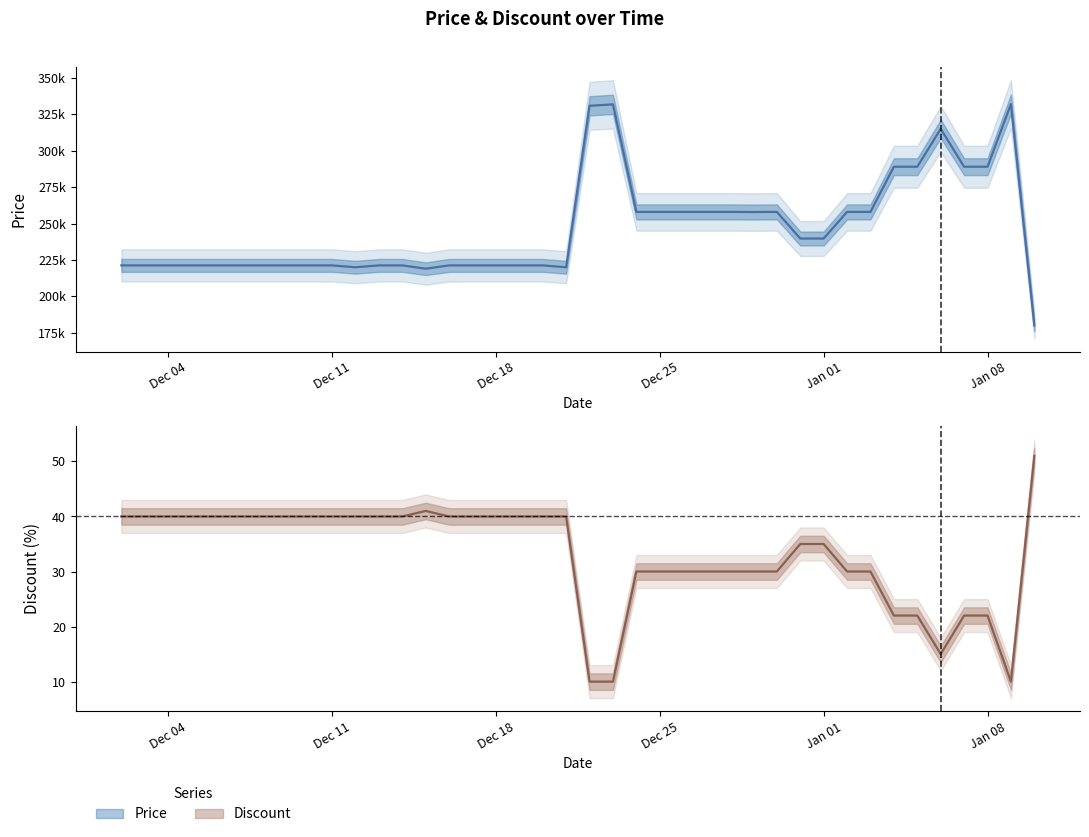

How many categories are shown in the chart?

40